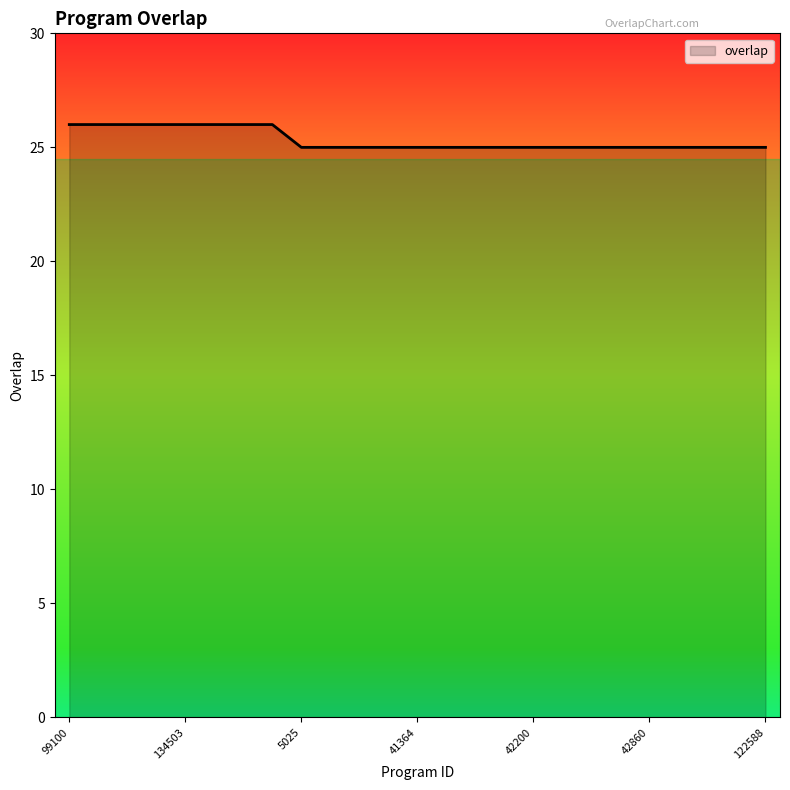

How many lines are shown in the chart?

1